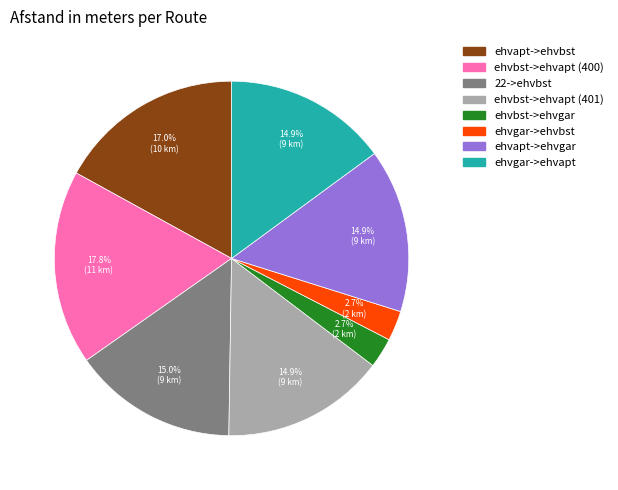

Combined, do ehvapt->ehvgar and ehvbst->ehvapt (400) account for over 50%?

No